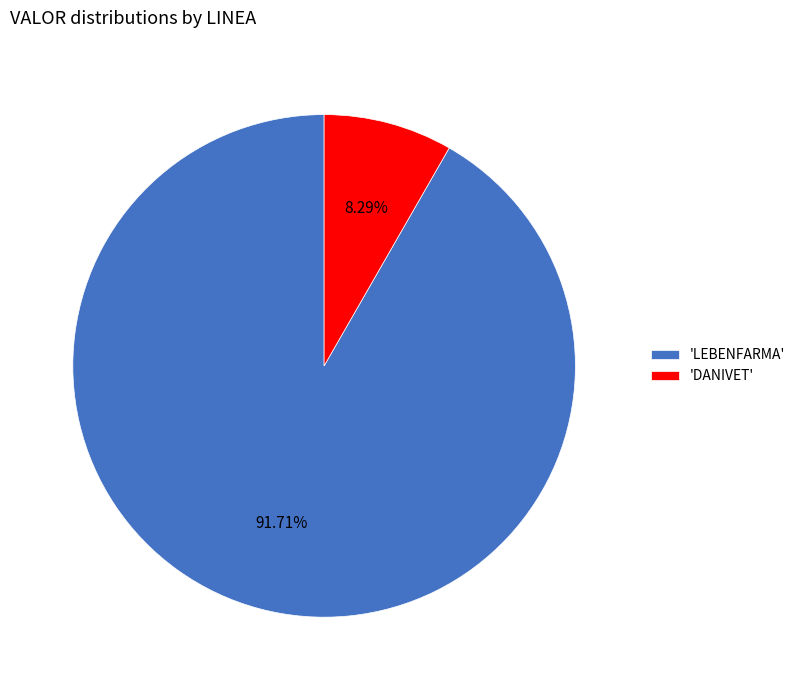

Which category has the smallest portion of the pie?

'DANIVET'